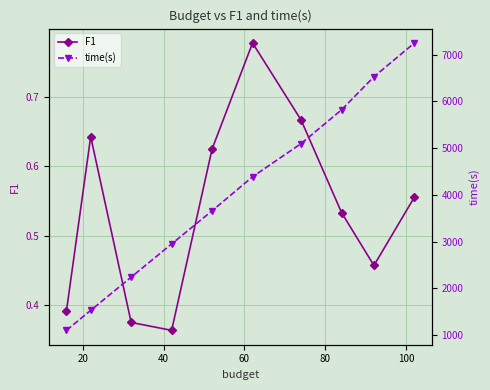

What are all the series names shown in the legend?

F1, time(s)